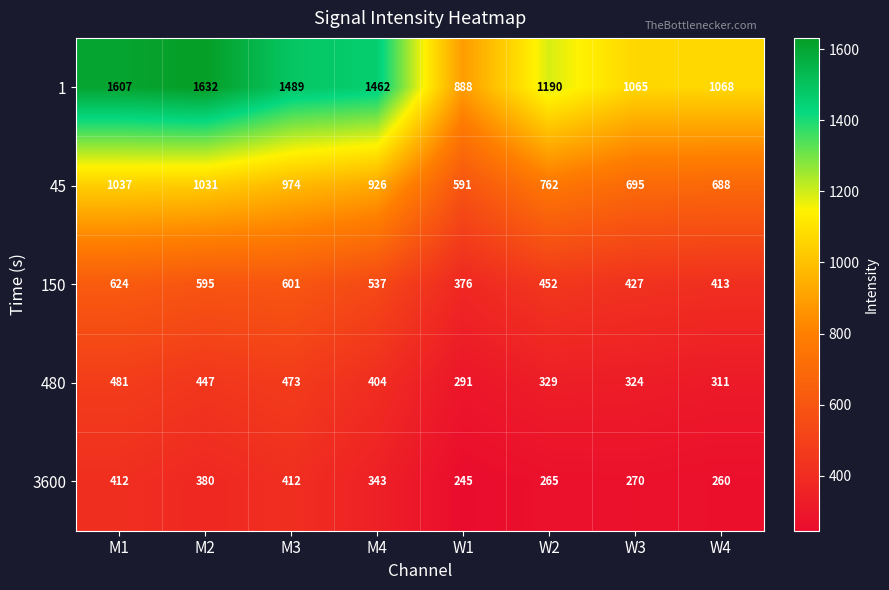

At how many categories does at least one series exceed 1366?

4